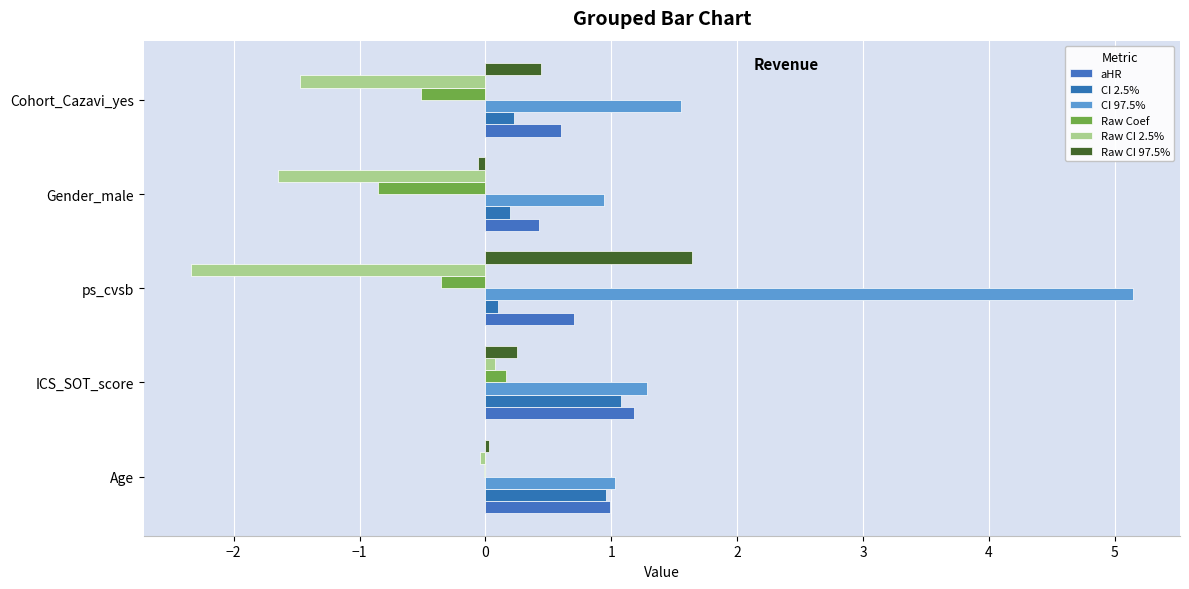

How many distinct data groups are displayed?

6